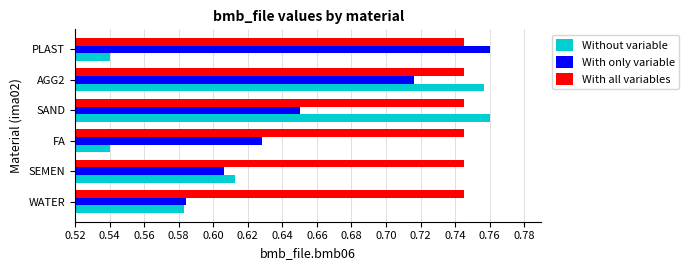

What is the difference between the maximum and second lowest values in the With only variable series?

0.2